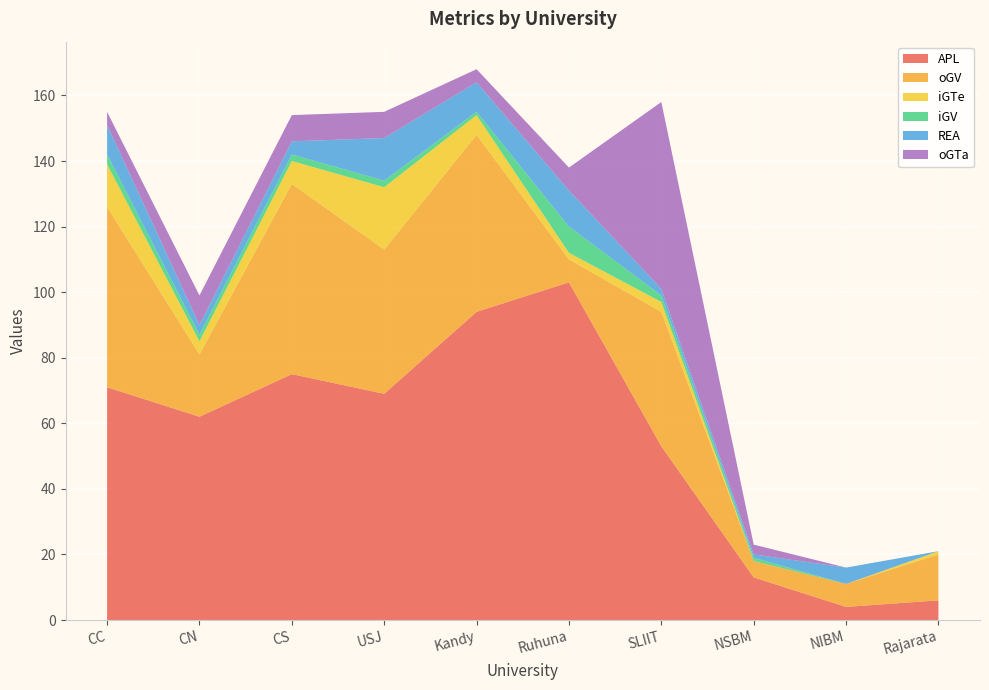

Reading right to left, extract all data points from this chart.

APL: 6	4	13	53	103	94	69	75	62	71
oGV: 14	7	5	41	7	54	44	58	19	55
iGTe: 1	0	0	3	2	6	19	7	4	13
iGV: 0	0	1	2	8	1	2	2	2	3
REA: 0	5	1	2	11	9	13	4	3	9
oGTa: 0	0	3	57	7	4	8	8	9	4